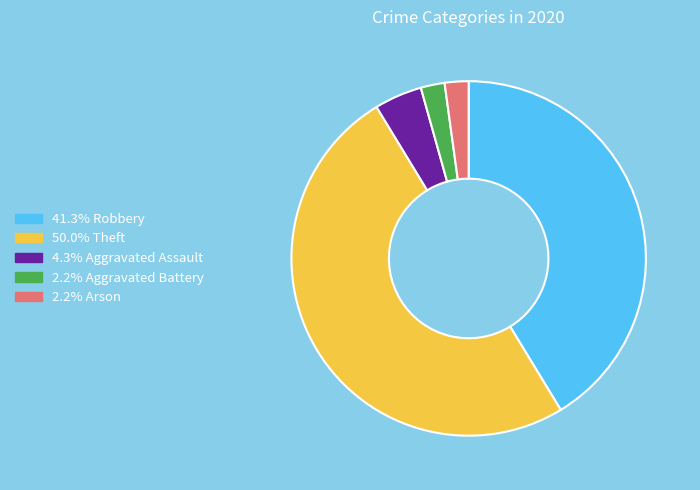

Count the number of slices in the pie.

5